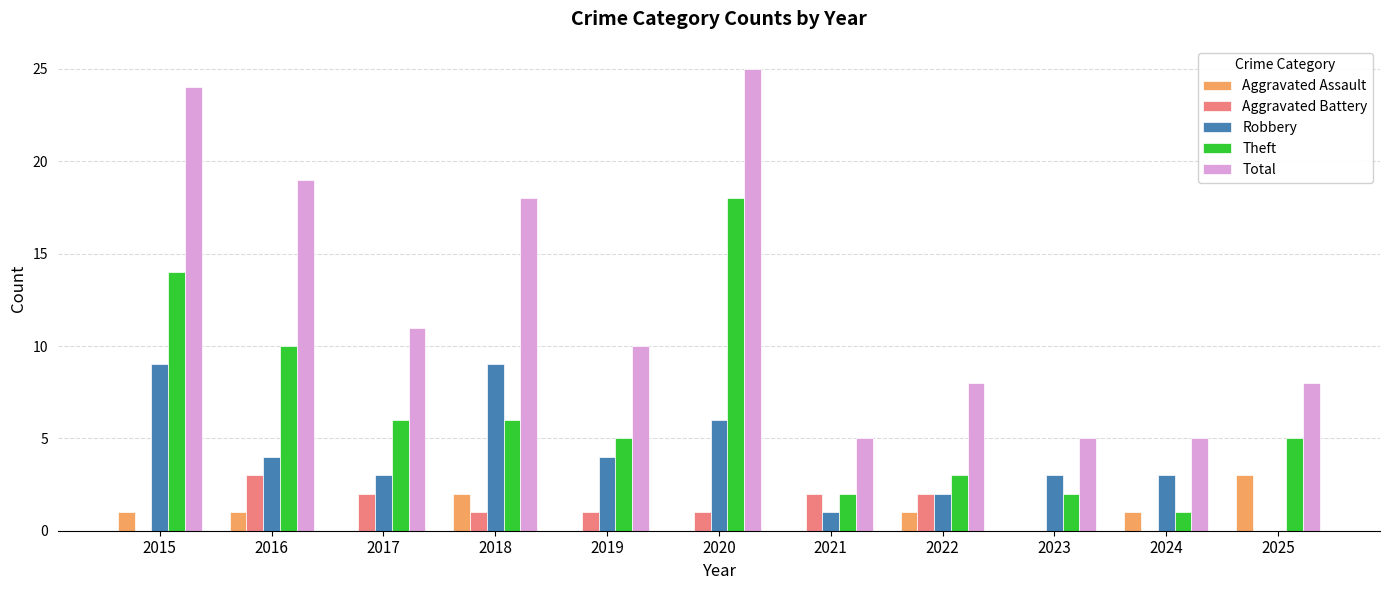

What value does the Robbery series have at 2016?

4